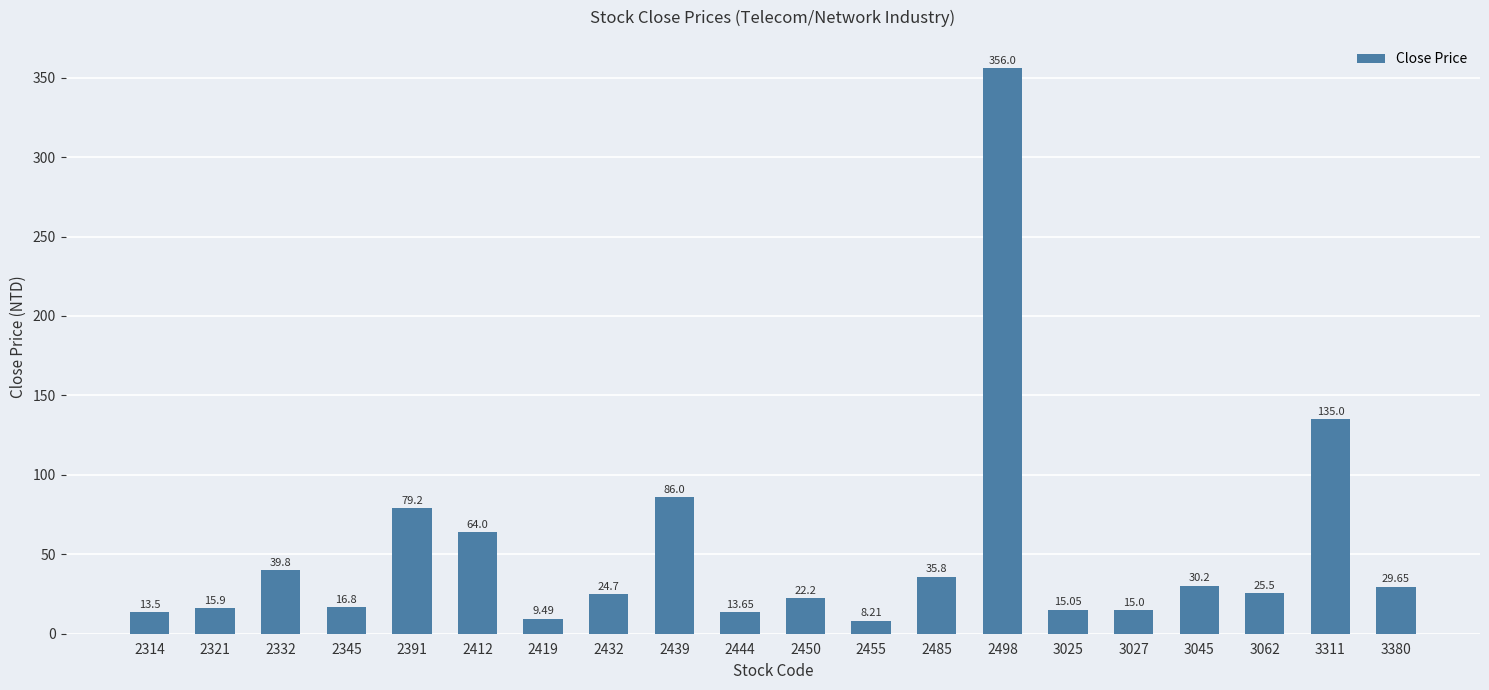

What is the smallest value displayed?

8.2